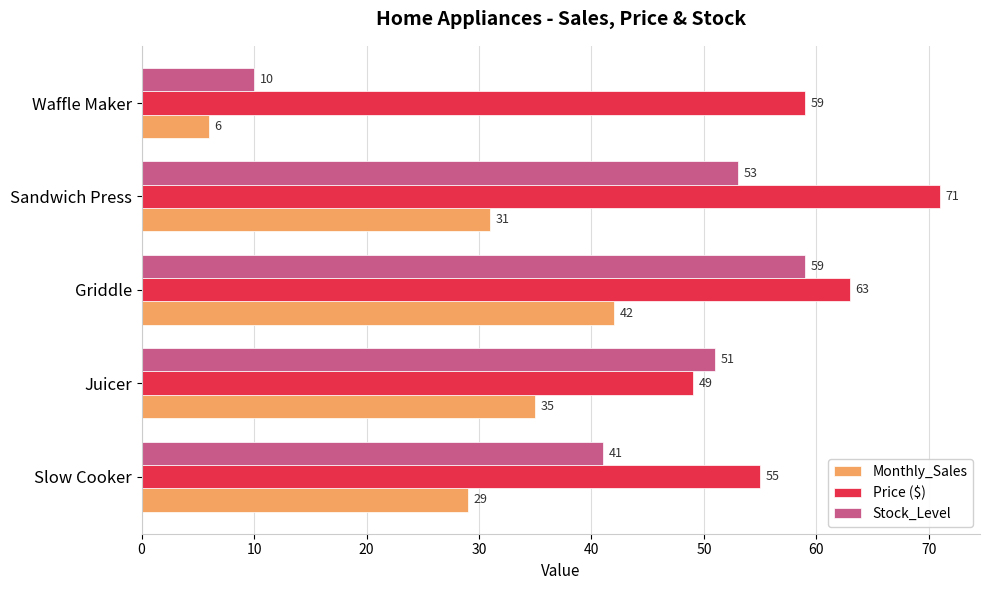

What is the sum of all Price ($) values?

297